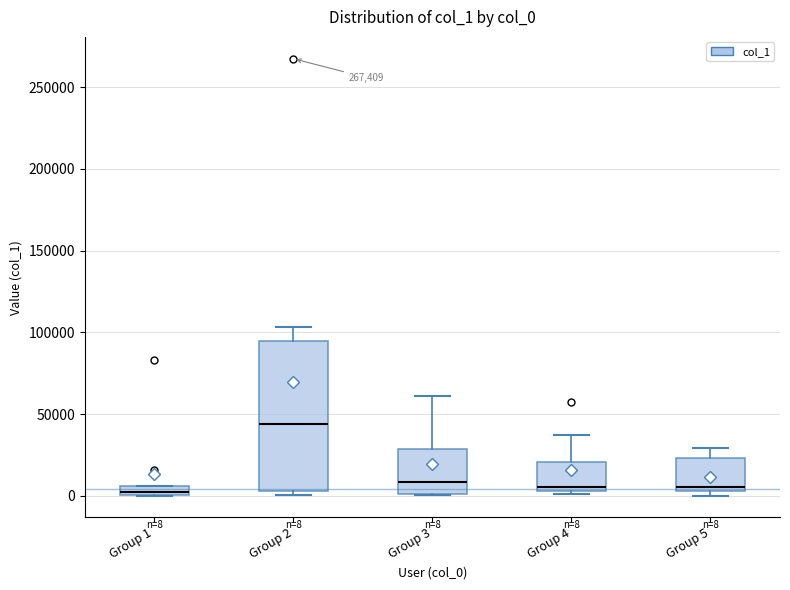

Which box is the tallest, from its lower edge to its upper edge?

Group 2